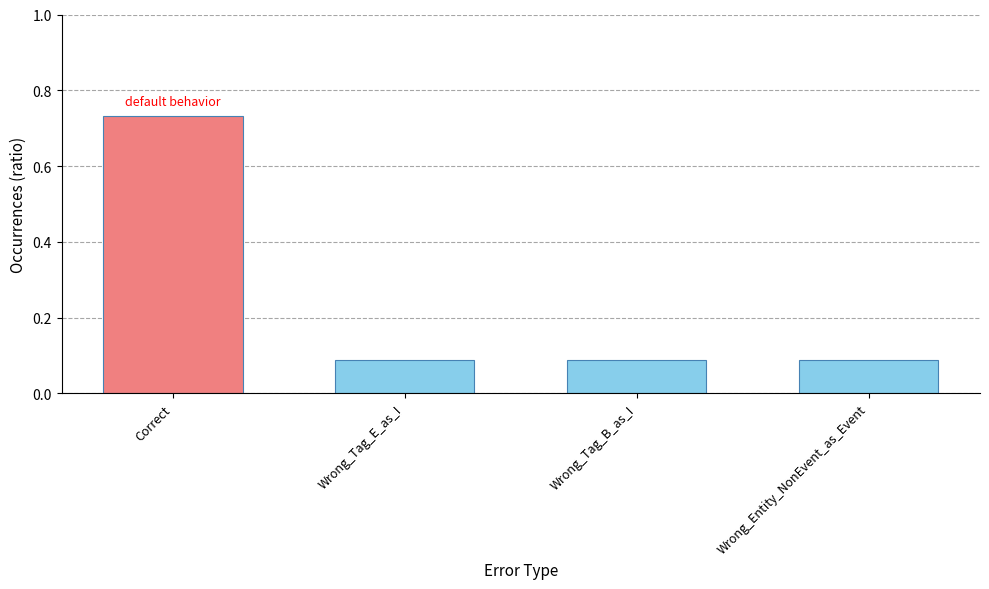

What is the difference between the maximum and minimum values?

0.6